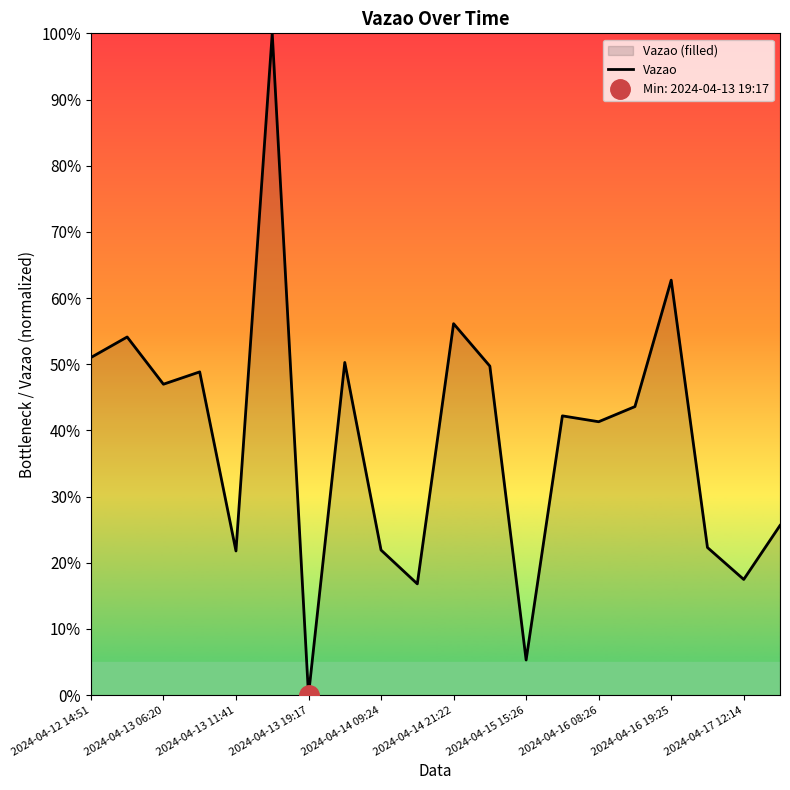

What is the maximum value for Vazao?

100.0